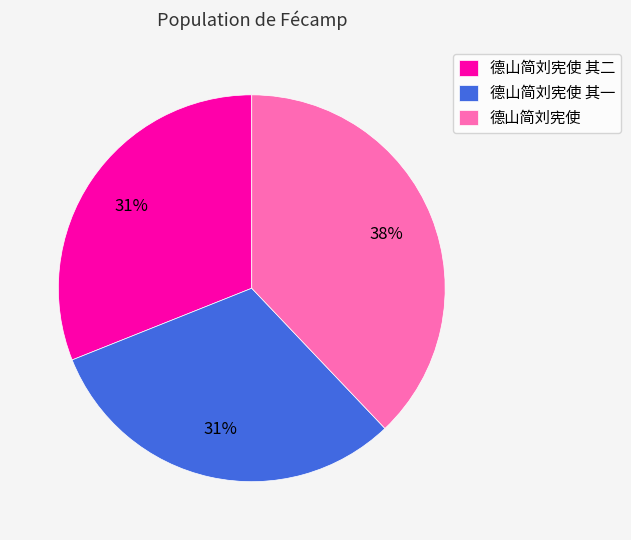

Between 德山简刘宪使 and 德山简刘宪使 其一, which is larger?

德山简刘宪使